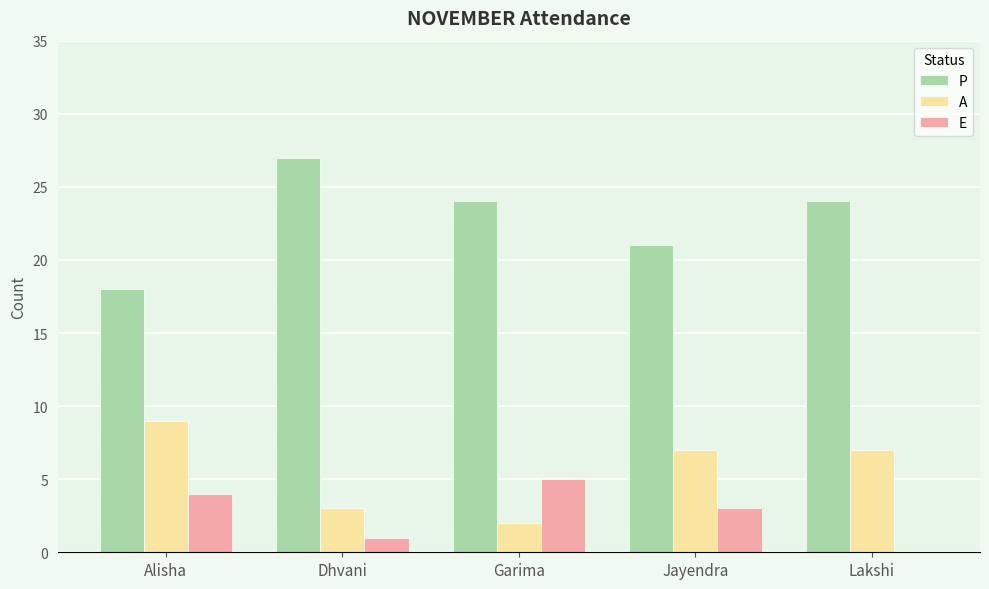

What is the greatest value displayed?

27